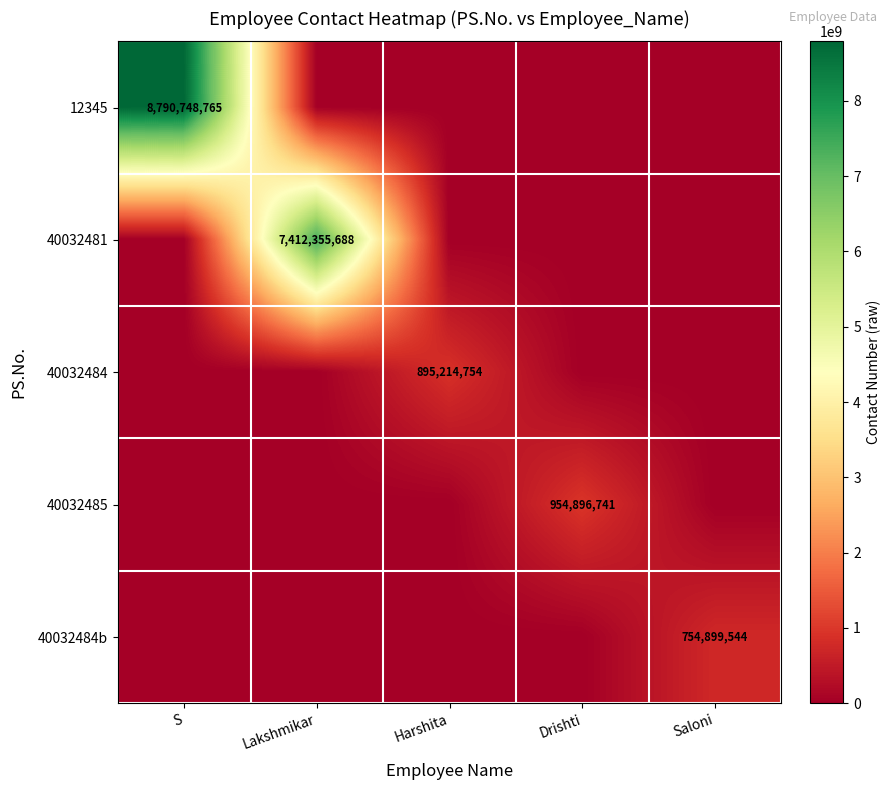

How many categories are shown in the chart?

5